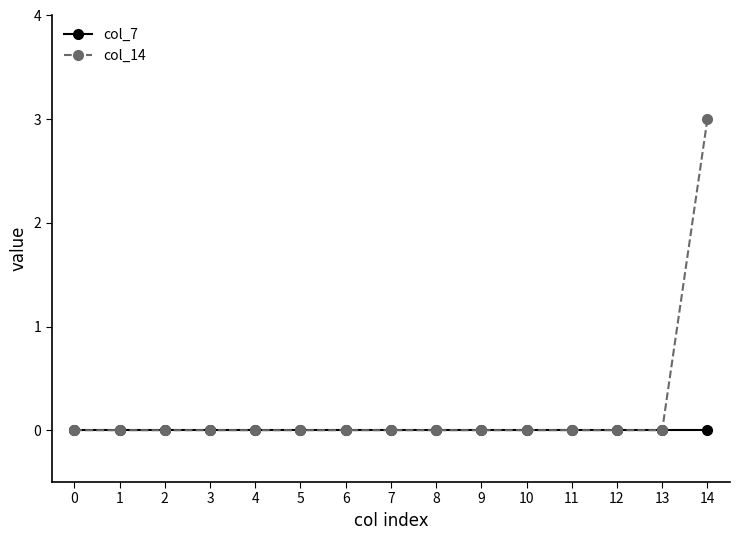

List the series in order of their overall mean, lowest first.

col_7, col_14